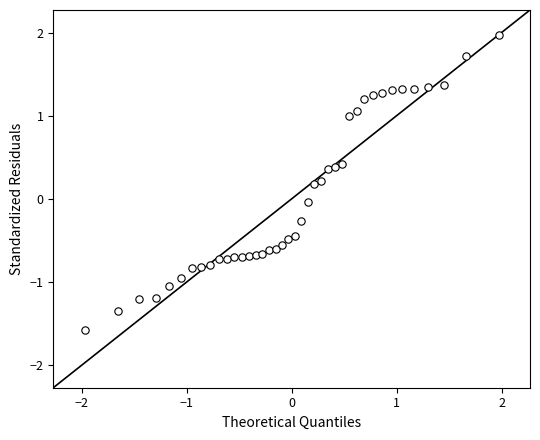

What is the range of Y values (max minus min)?

3.5